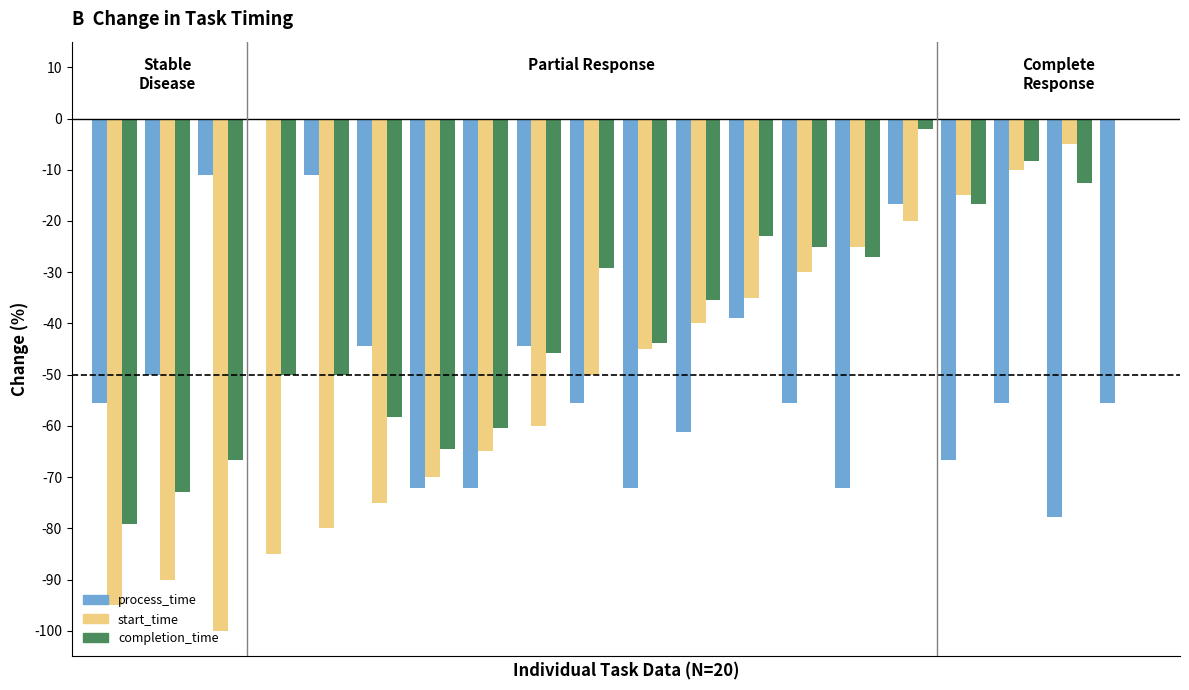

Does the chart contain stacked bars?

No